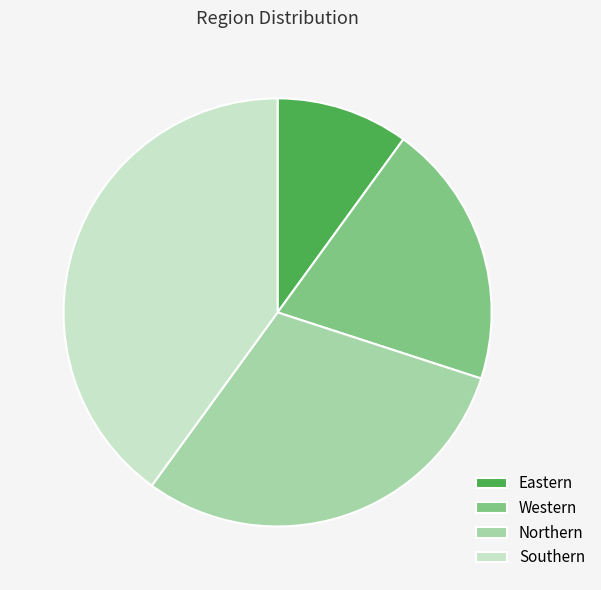

Is there any slice that represents more than half of the pie?

No